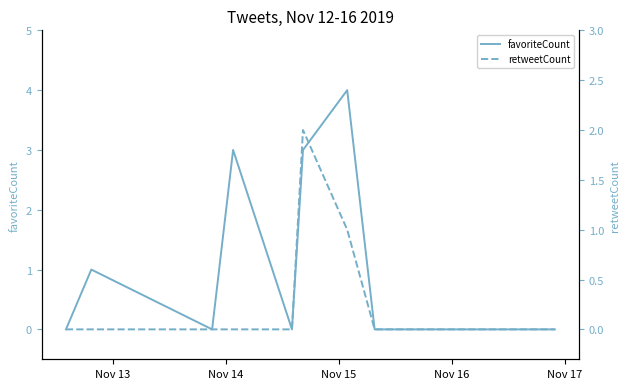

What is the difference between the maximum and second lowest values in the retweetCount series?

2